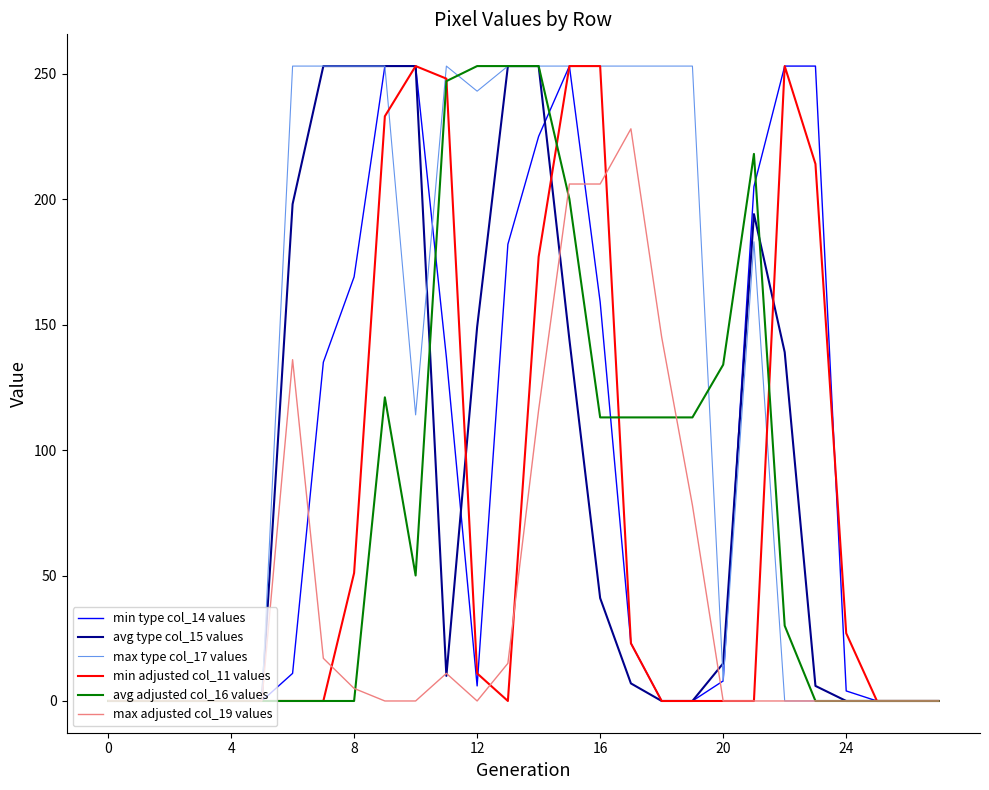

How many values in the avg type col_15 values series are below 10?

14